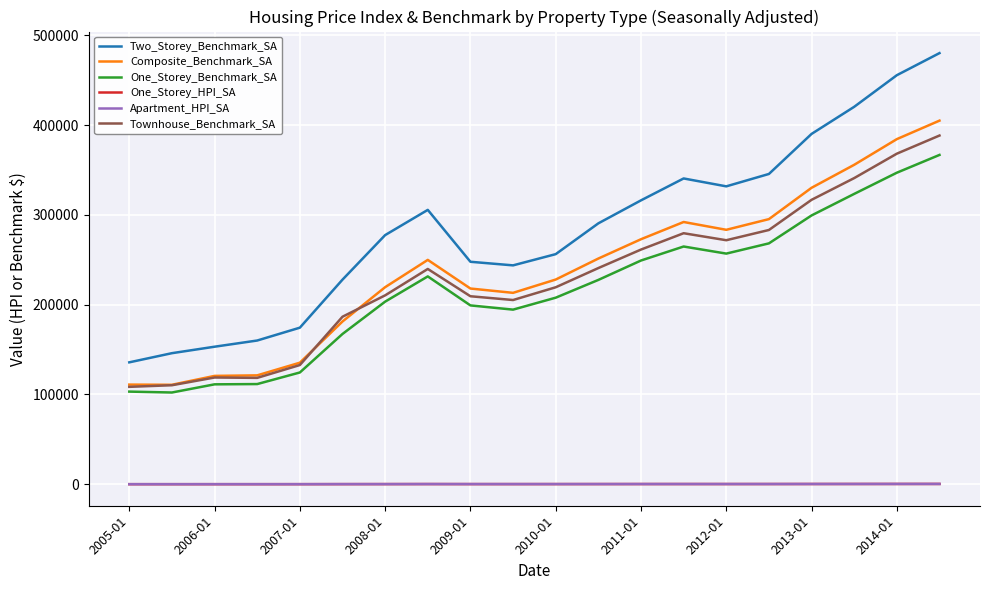

True or false: Apartment_HPI_SA and Townhouse_Benchmark_SA intersect in this chart.

False